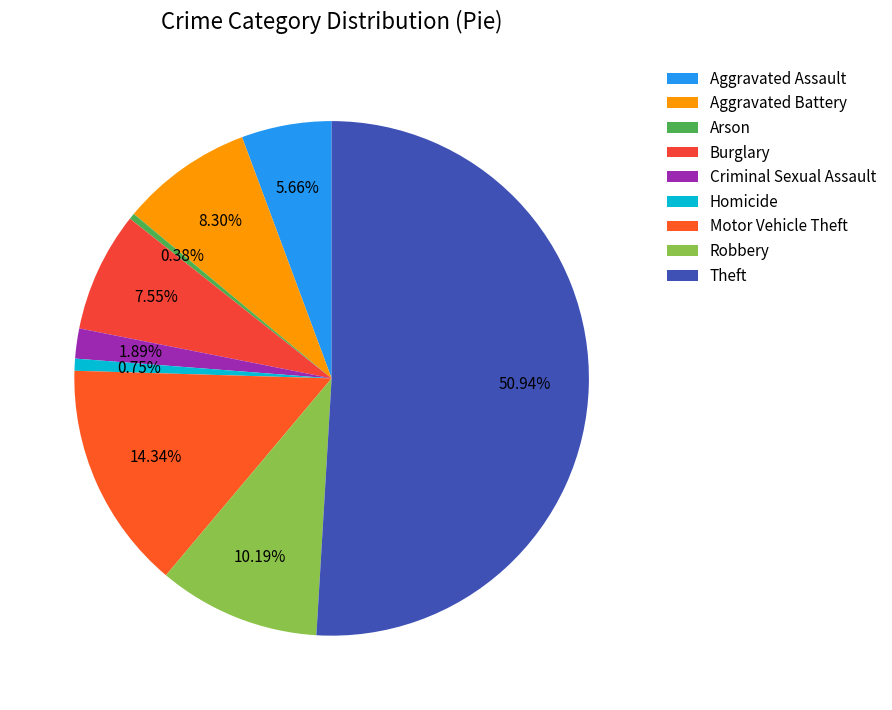

Count the number of slices in the pie.

9